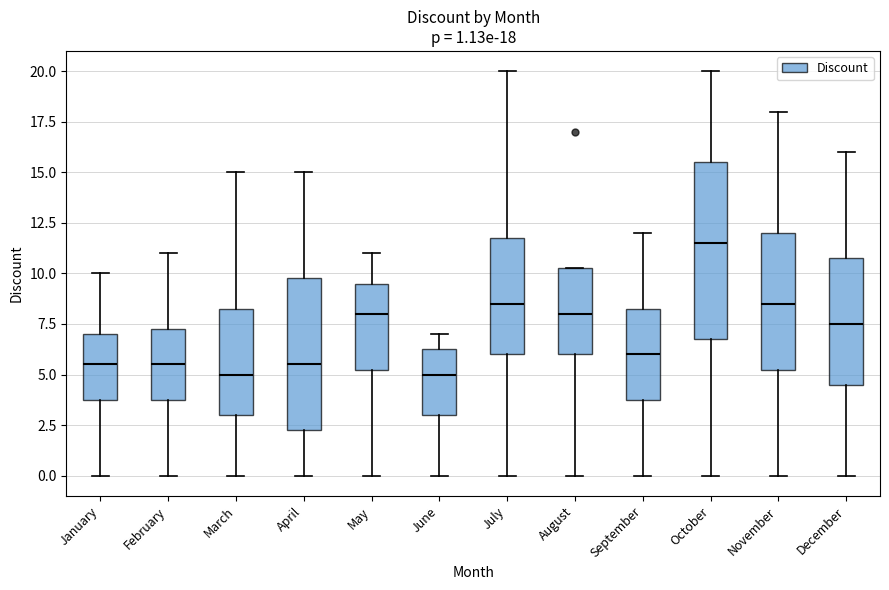

Which box is the tallest, from its lower edge to its upper edge?

October